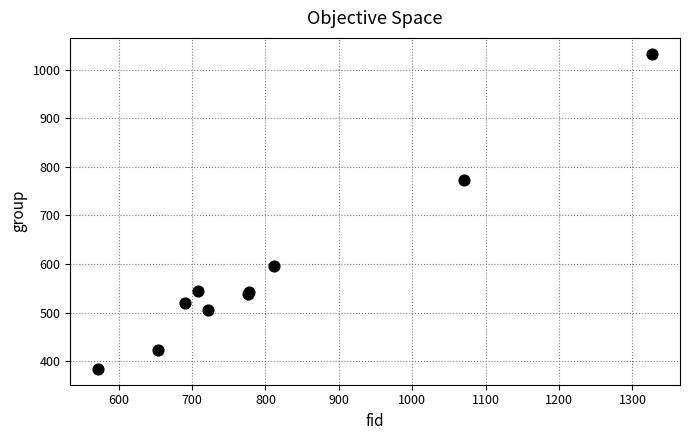

What Y value in the scatter plot is closest to 708?

773